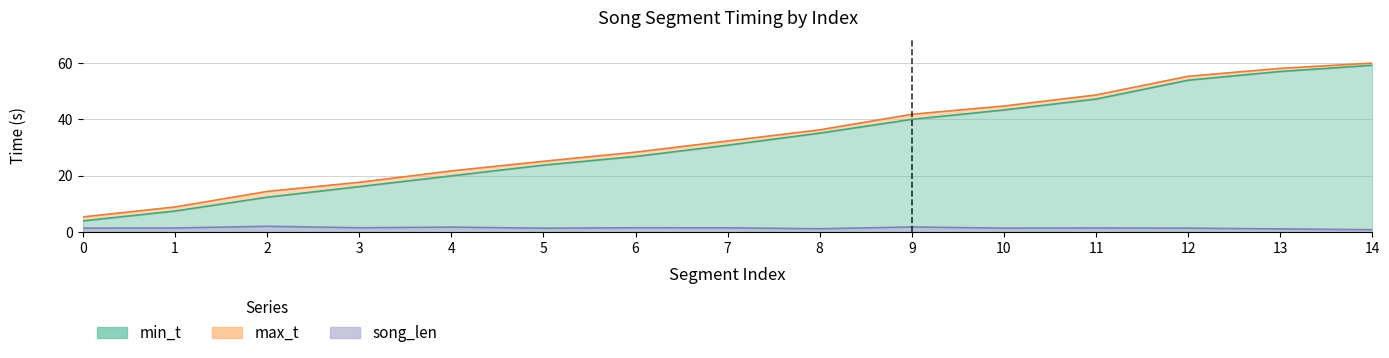

What is the value of the max_t point at the 13th from the left?

55.3